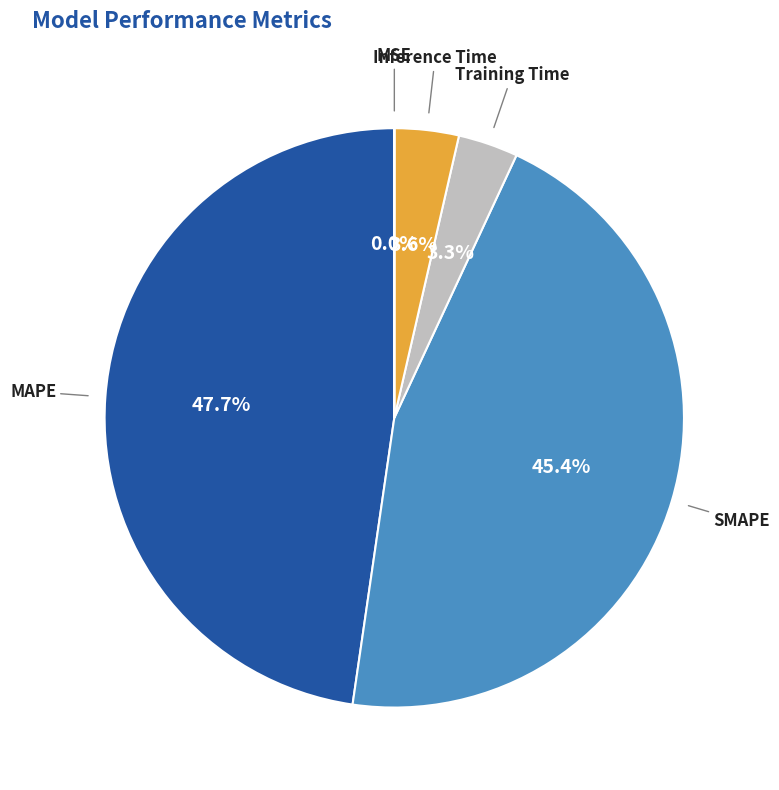

Is there a majority slice in this chart?

No